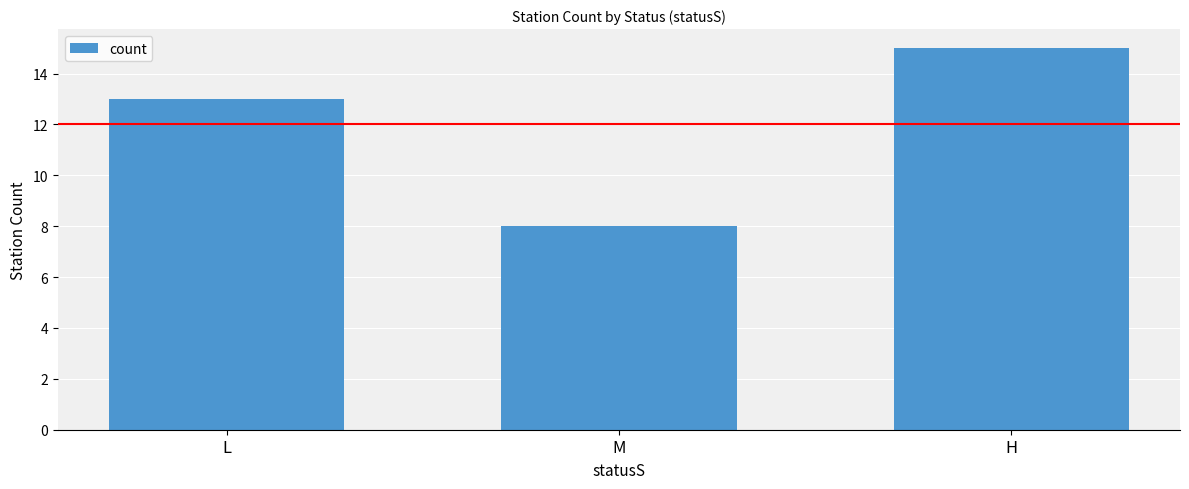

List the labels in order of value, largest first.

H, L, M